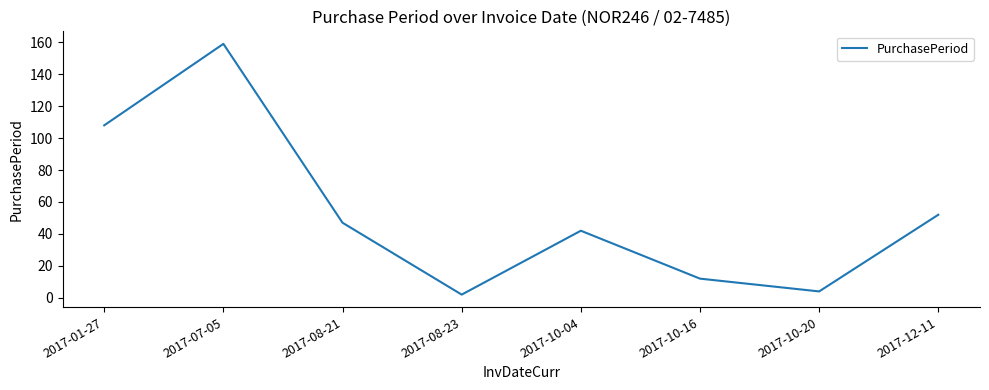

What is the change in value from 2017-07-05 to 2017-08-23?

-157